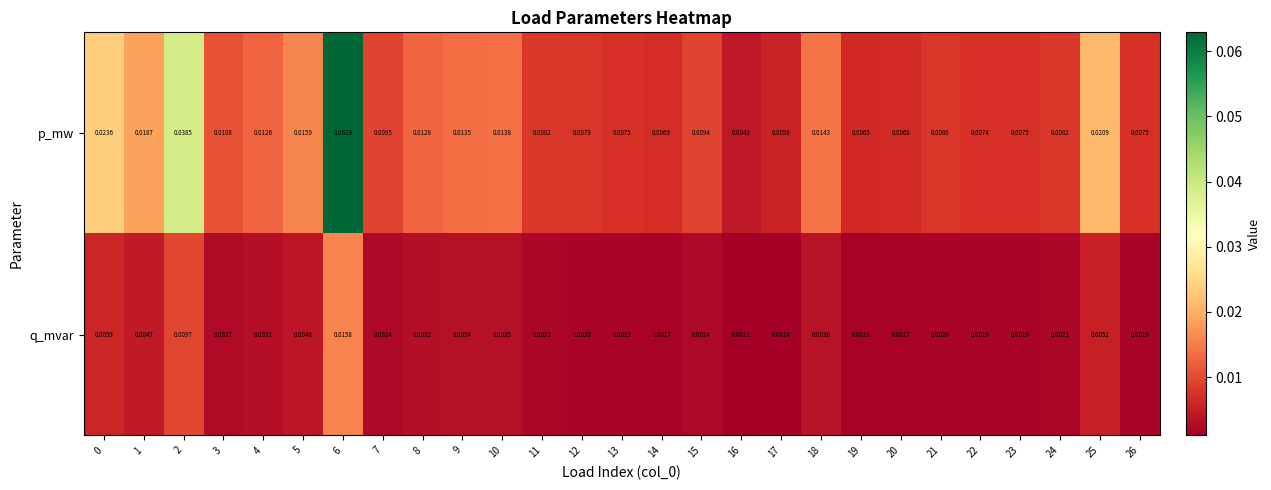

At 3, list the series in order from largest to smallest.

p_mw, q_mvar